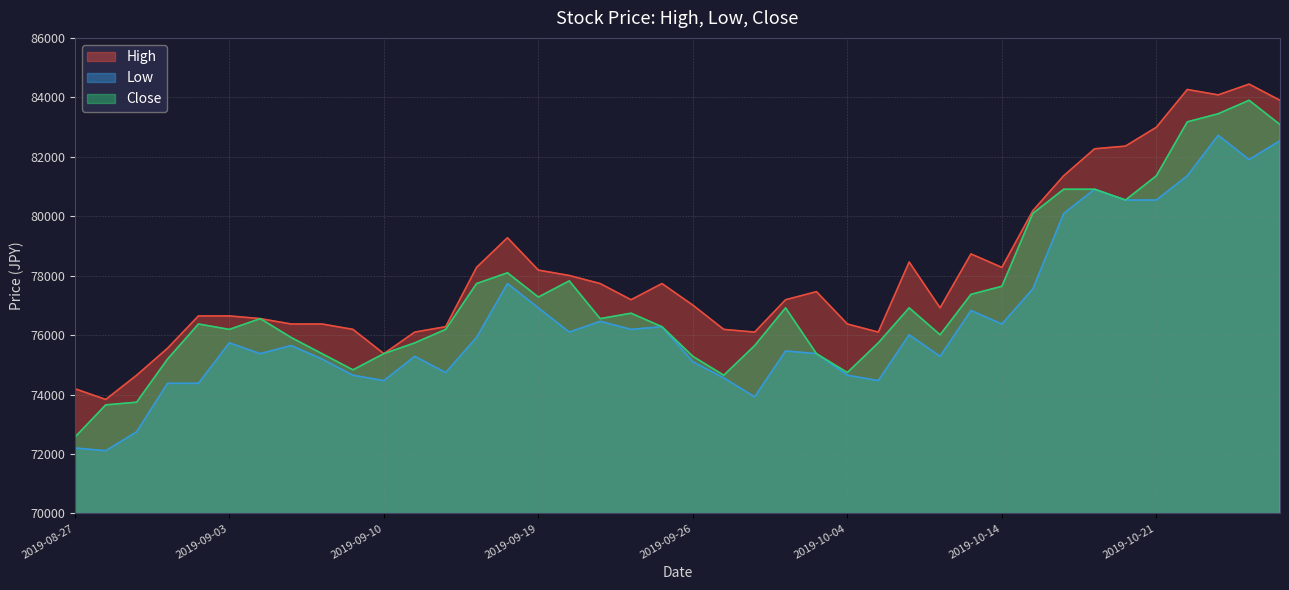

Which series changed the most between 2019-09-02 and 2019-10-07?

Close